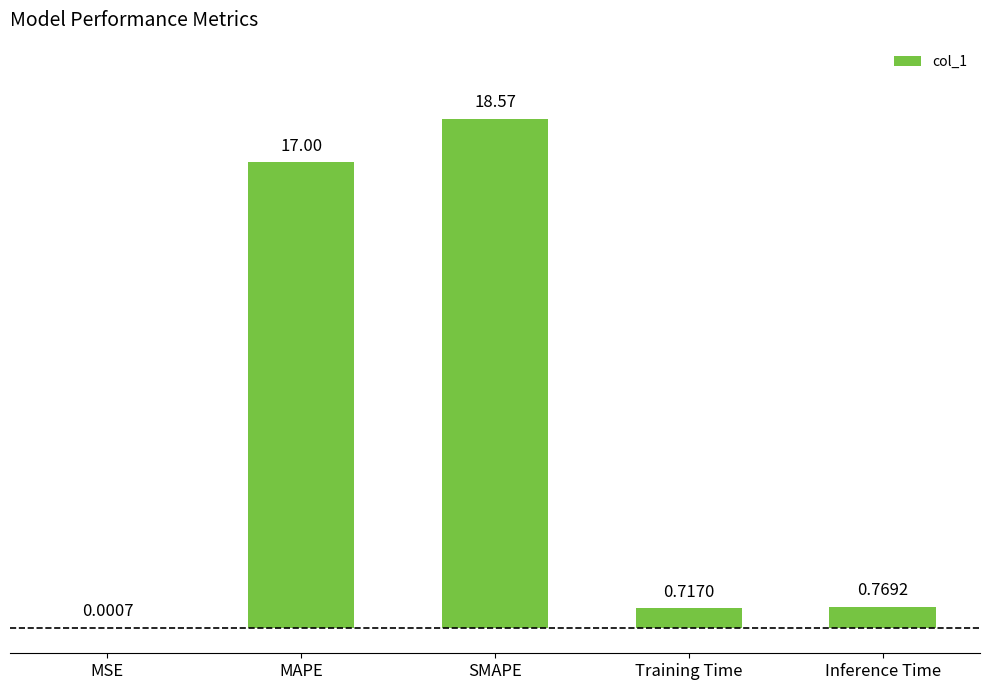

What is the average value?

7.4